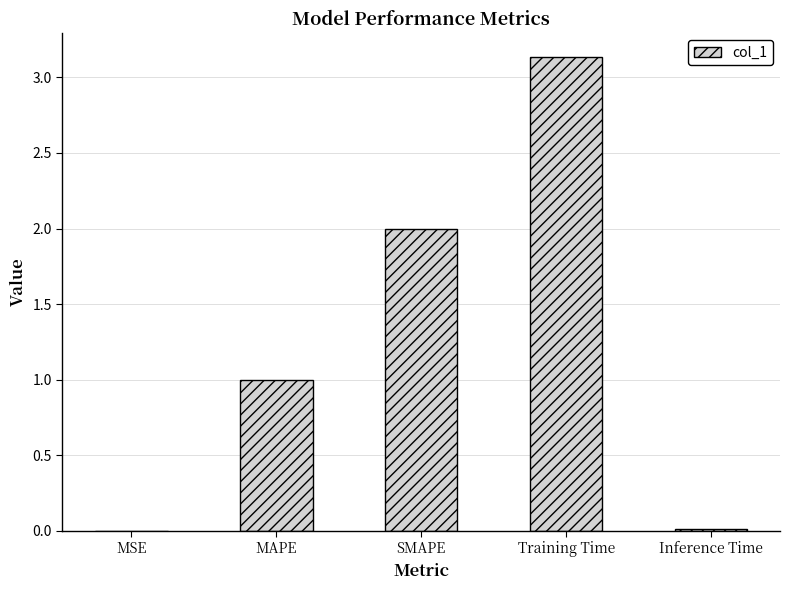

Which has a higher value, Inference Time or Training Time?

Training Time